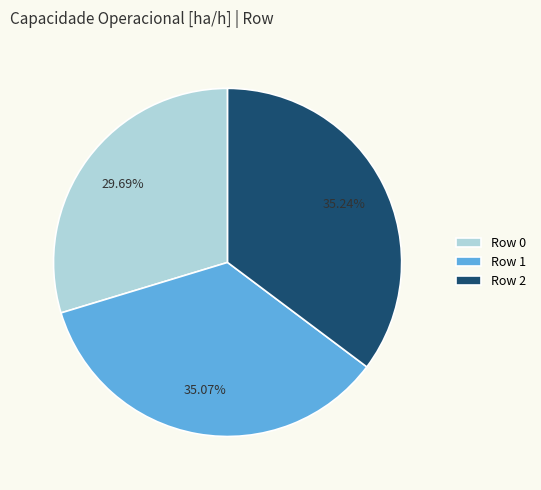

How many slices are in this pie chart?

3